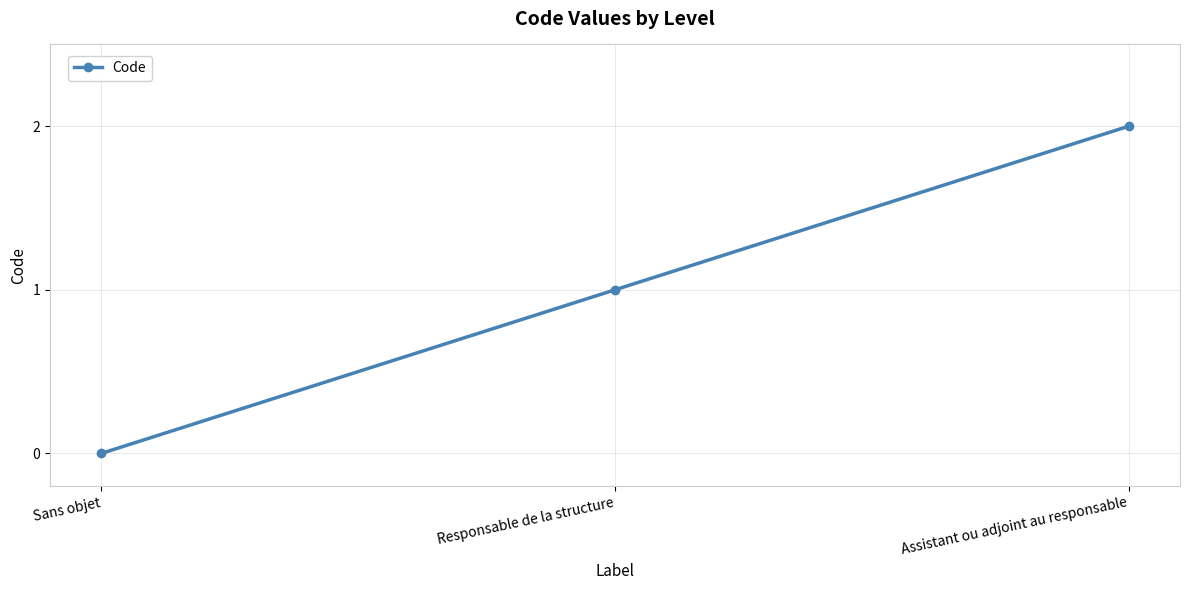

Count the number of data series in this chart.

1